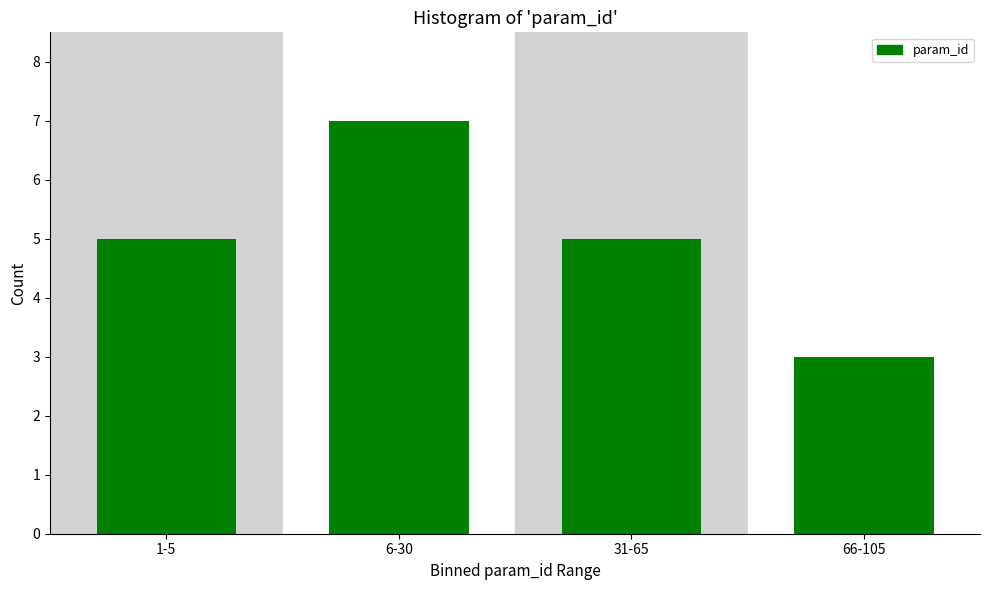

Reading left to right, transcribe all the data shown in this chart.

1-5=5	6-30=7	31-65=5	66-105=3